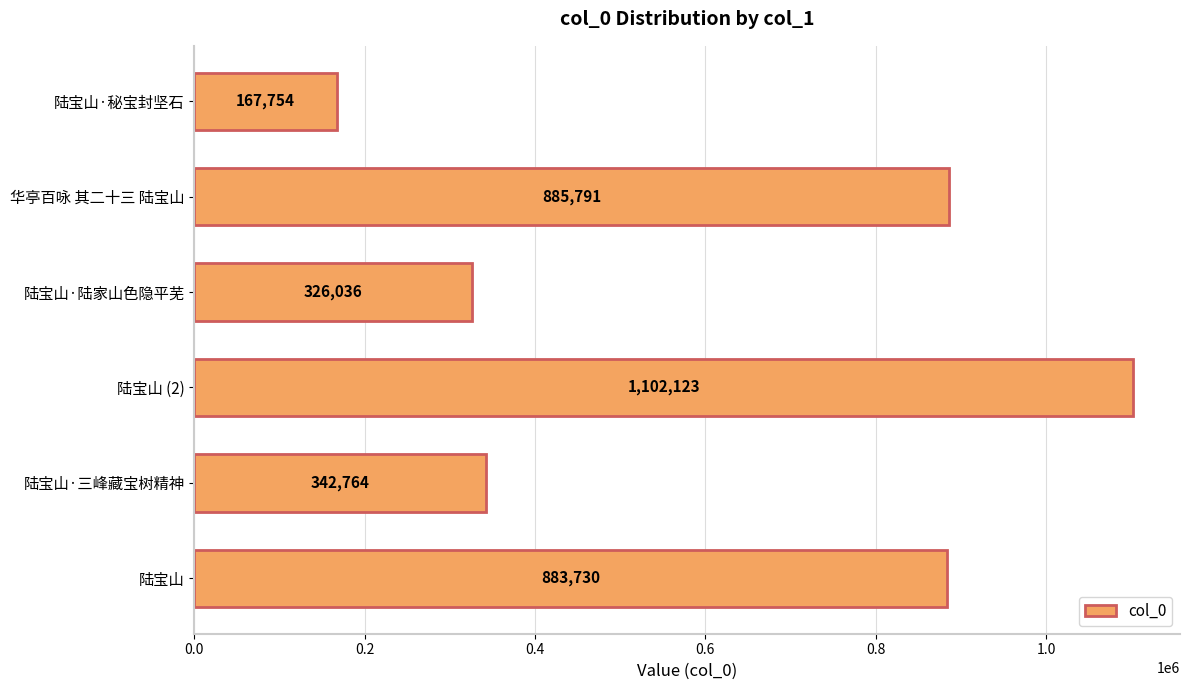

Is it true that the value at 陆宝山 is 571098?

False